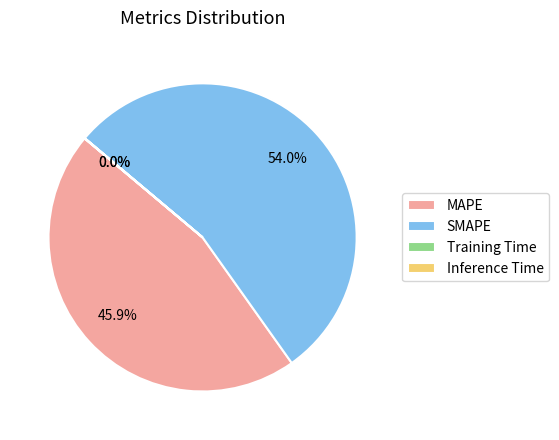

To the nearest percent, what portion does SMAPE represent?

54%